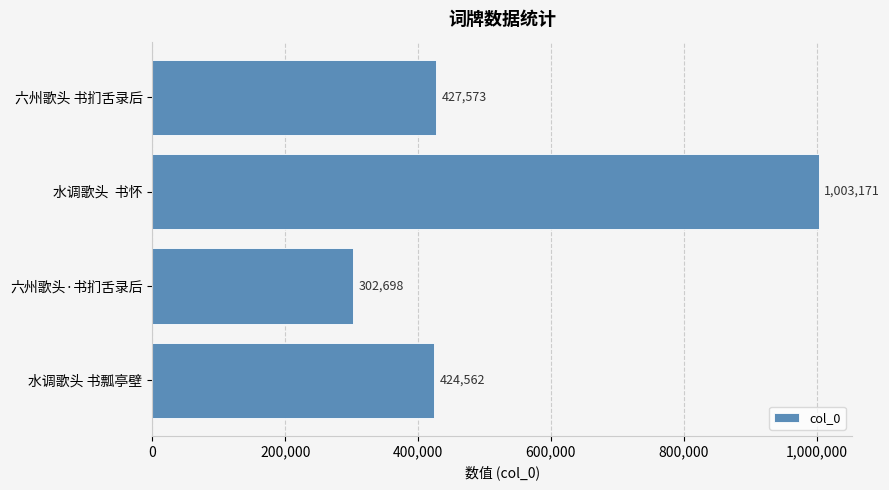

Are the bars horizontal?

Yes